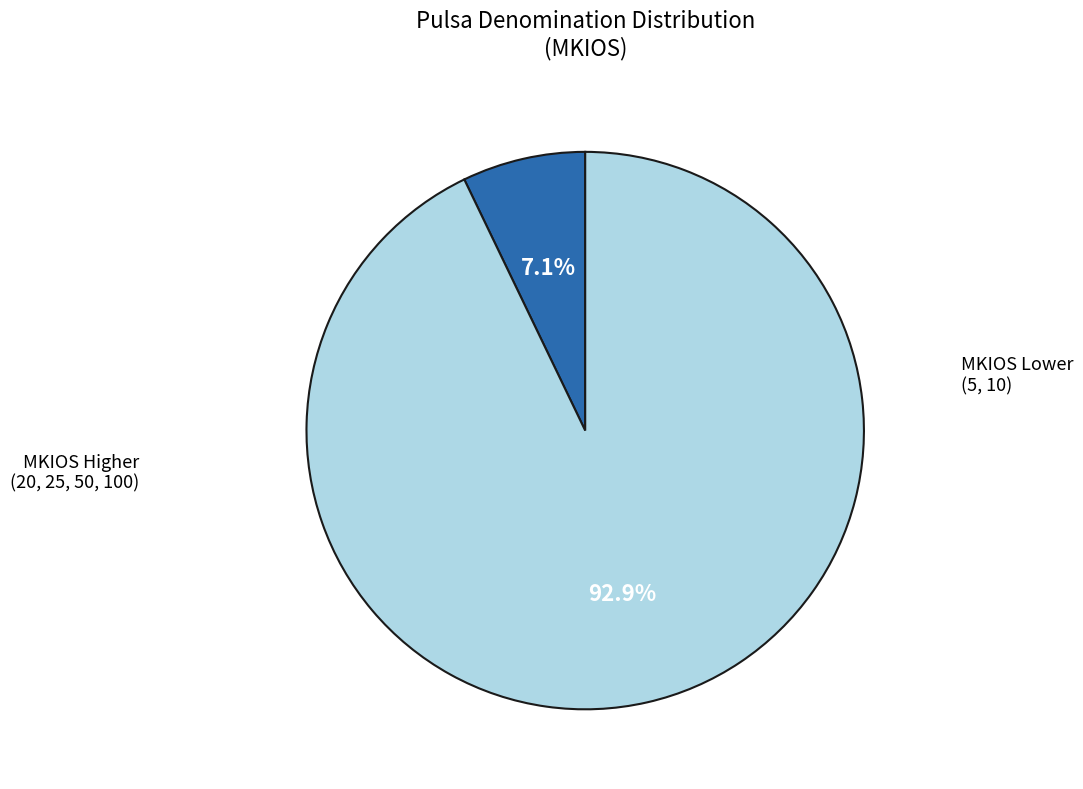

Is there any slice that represents more than half of the pie?

Yes